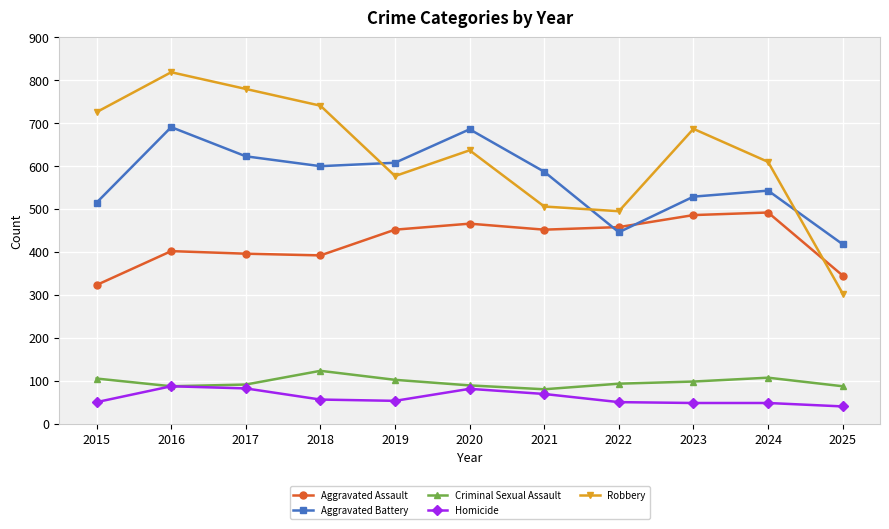

Is it true that Aggravated Battery equals 125 at 2022?

False